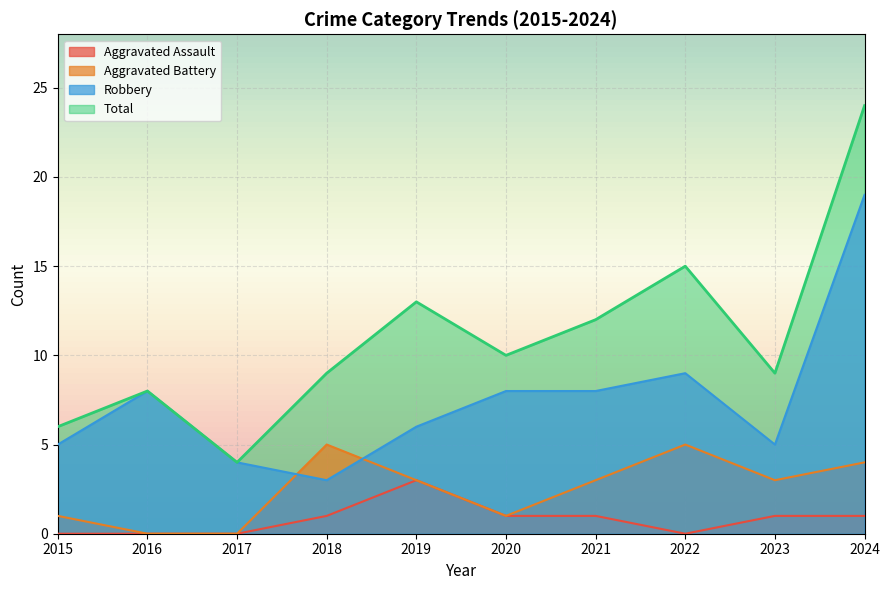

What is the spread (max minus min) of values at 2021?

11